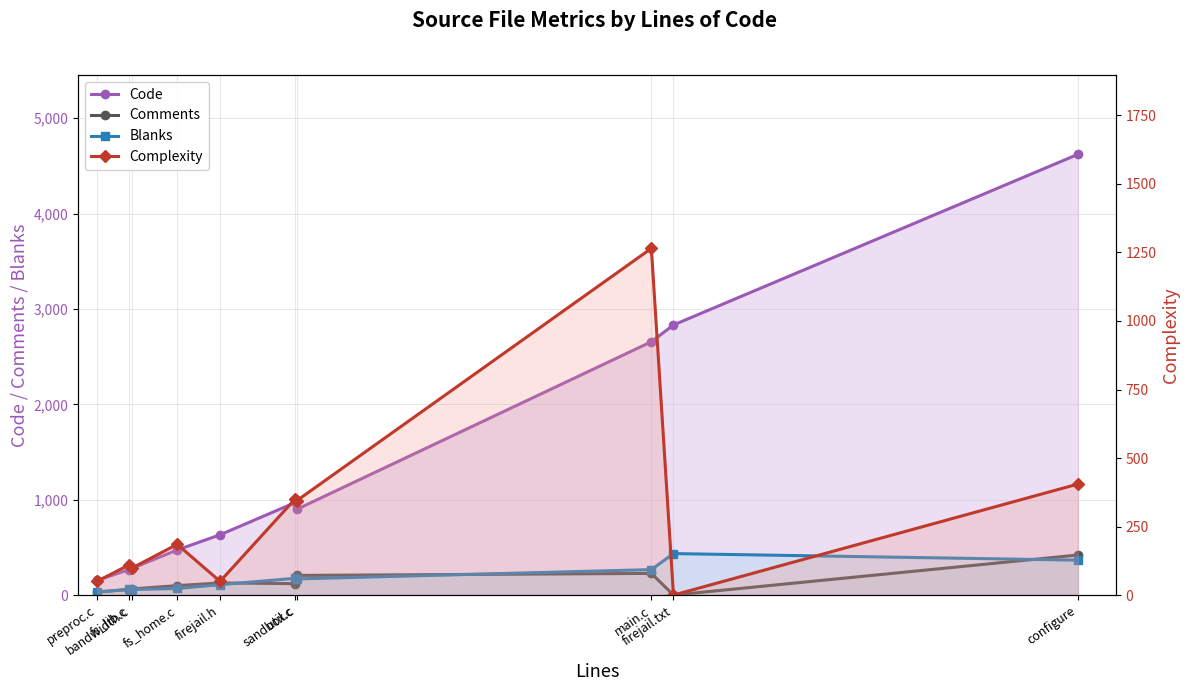

What is the sum of the Complexity values at bandwidth.c and configure?

503